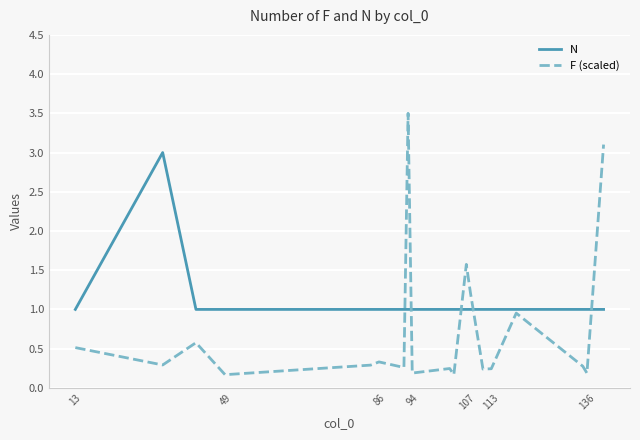

Which series has the largest total across all categories?

N